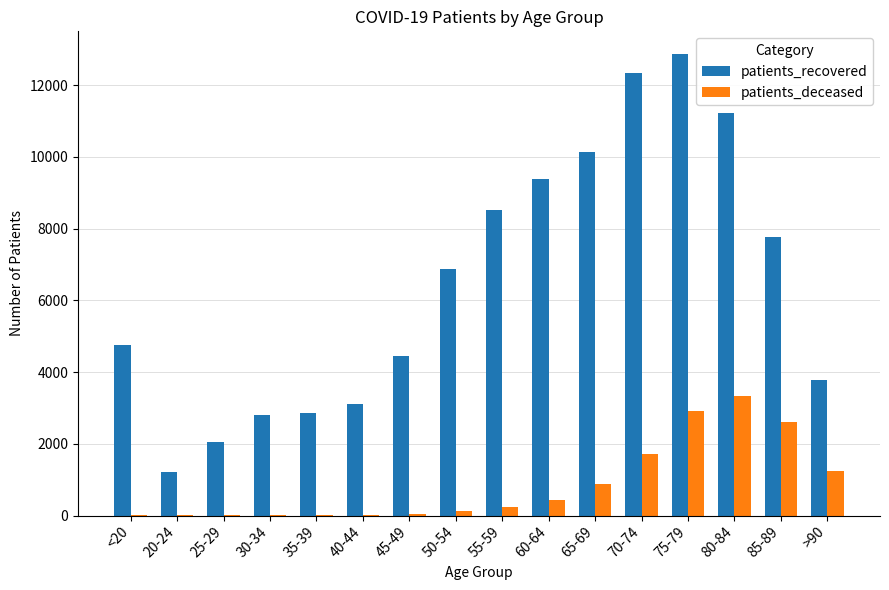

What is the highest value of the patients_deceased series?

3321